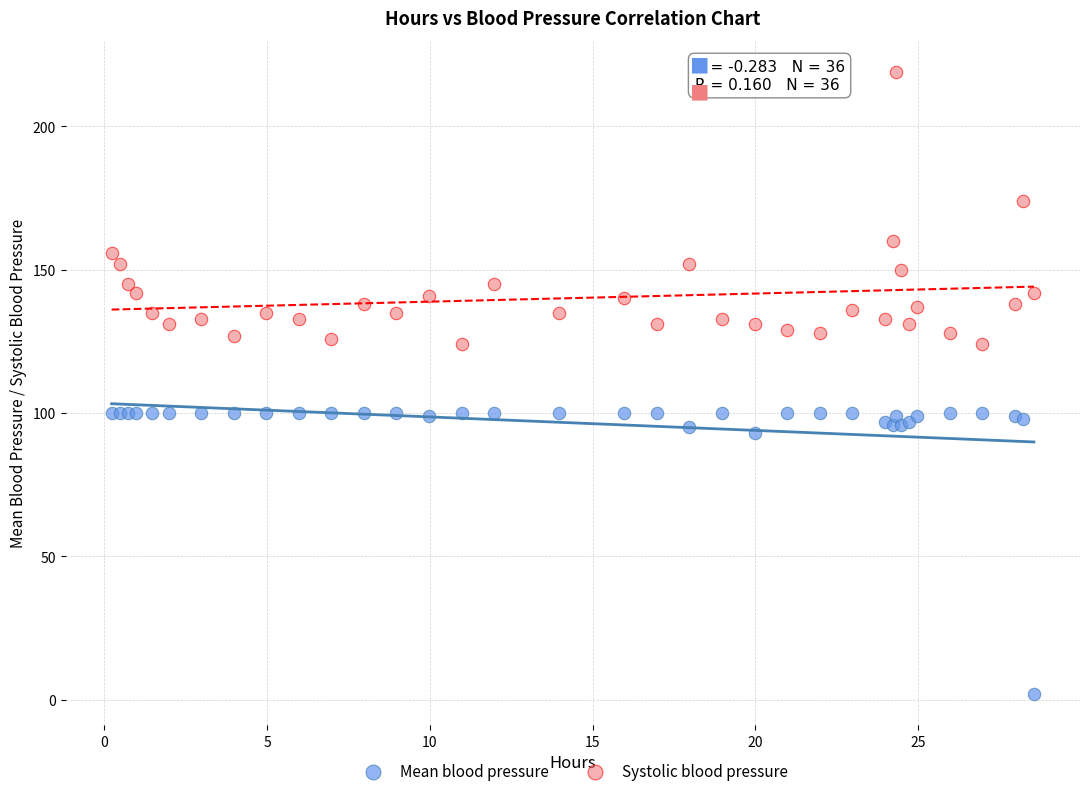

Which series contains the highest Y value?

Systolic blood pressure